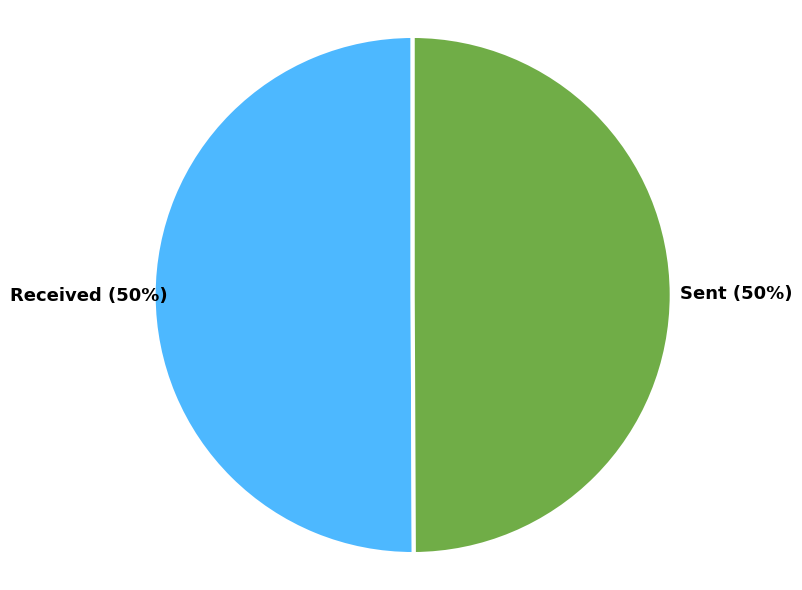

What is the majority slice?

received